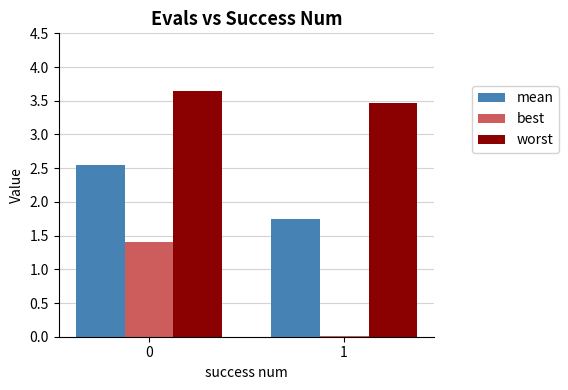

What is the total value across all series at 1?

5.2